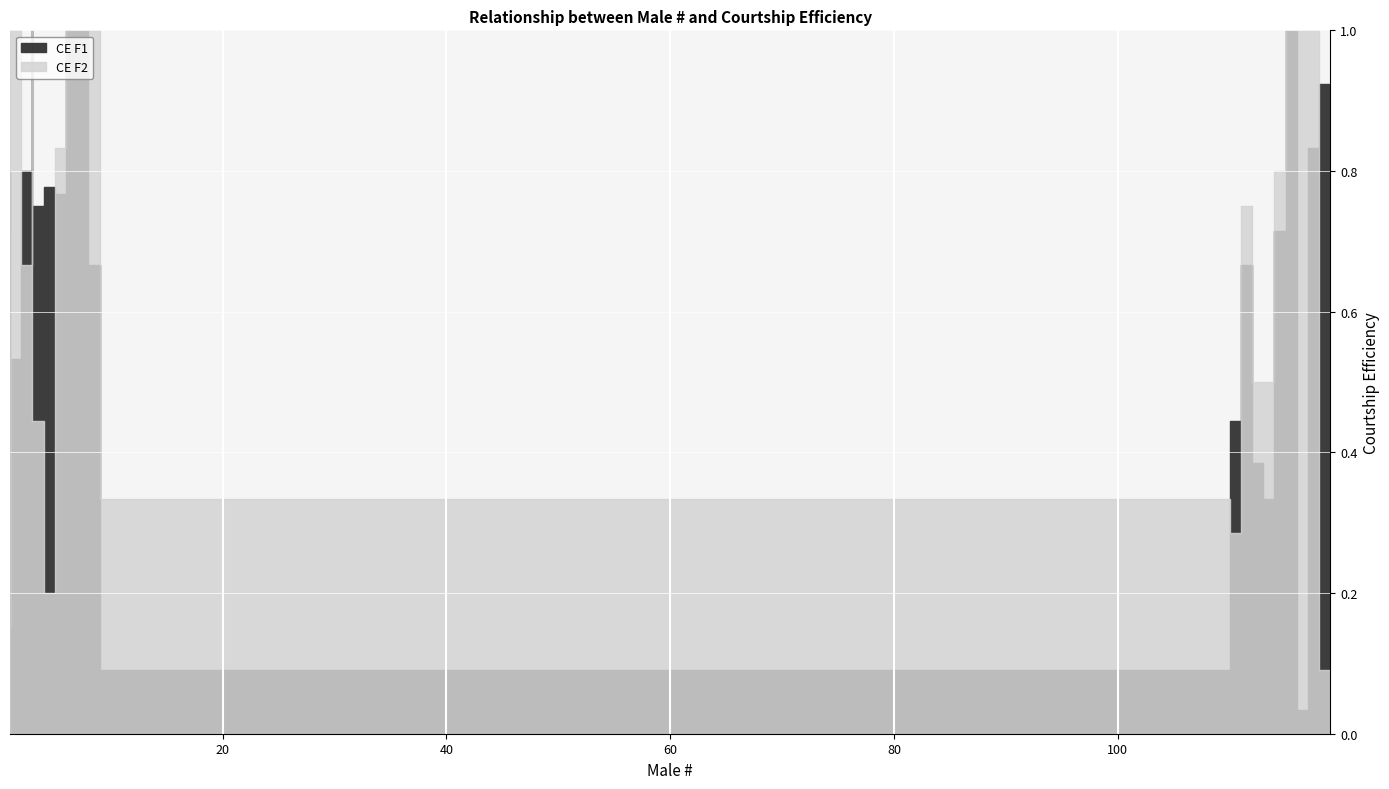

What is the average value of the CE F1 series?

0.6